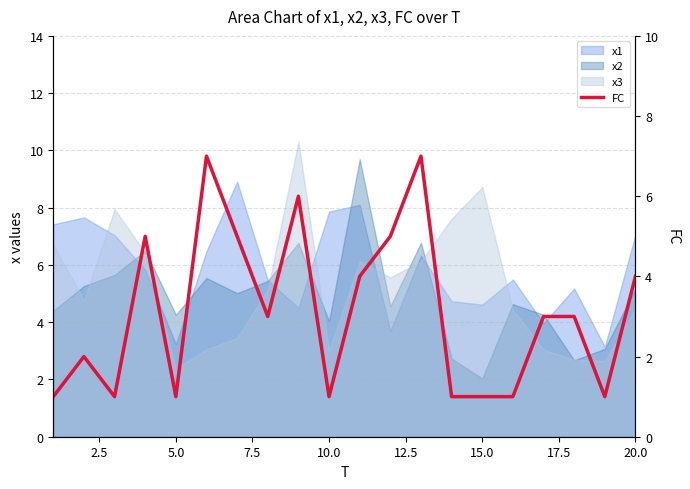

The value at 15.0 is 3. True or false?

False